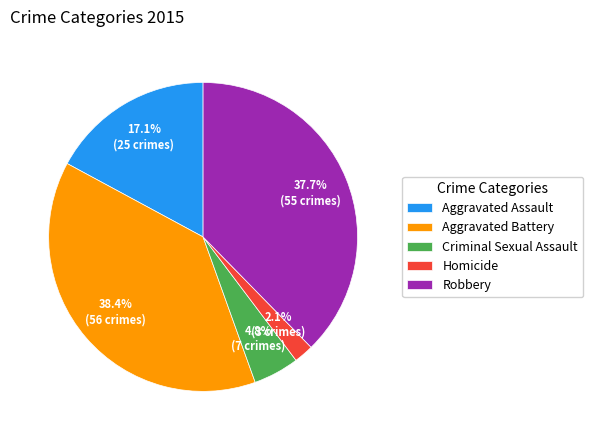

To the nearest percent, what is the combined percentage of Robbery and Criminal Sexual Assault?

42%